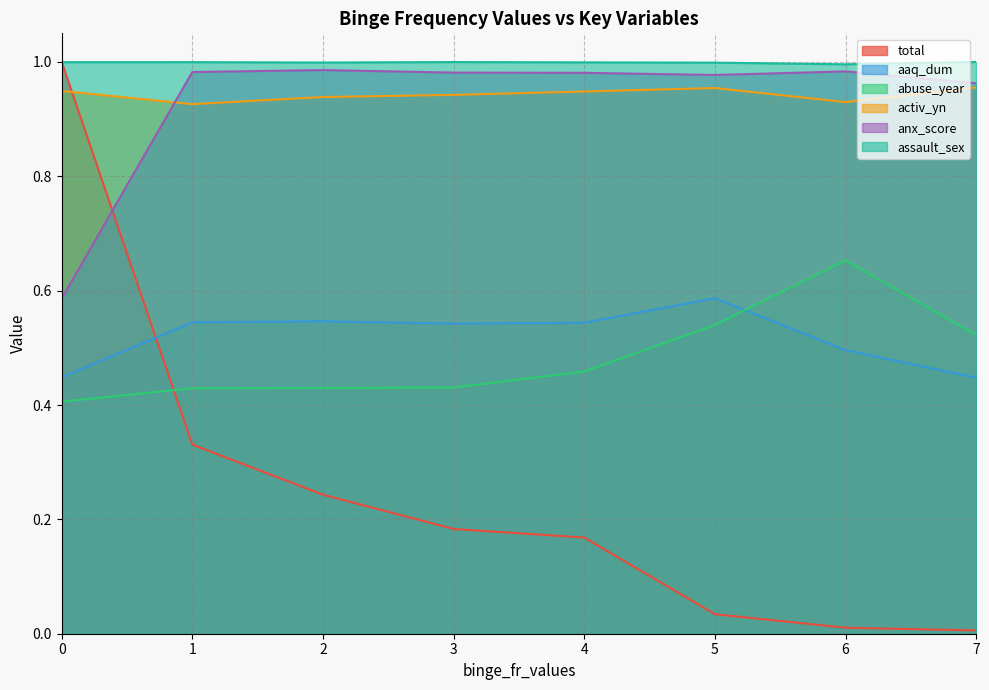

True or false: assault_sex and anx_score intersect in this chart.

False